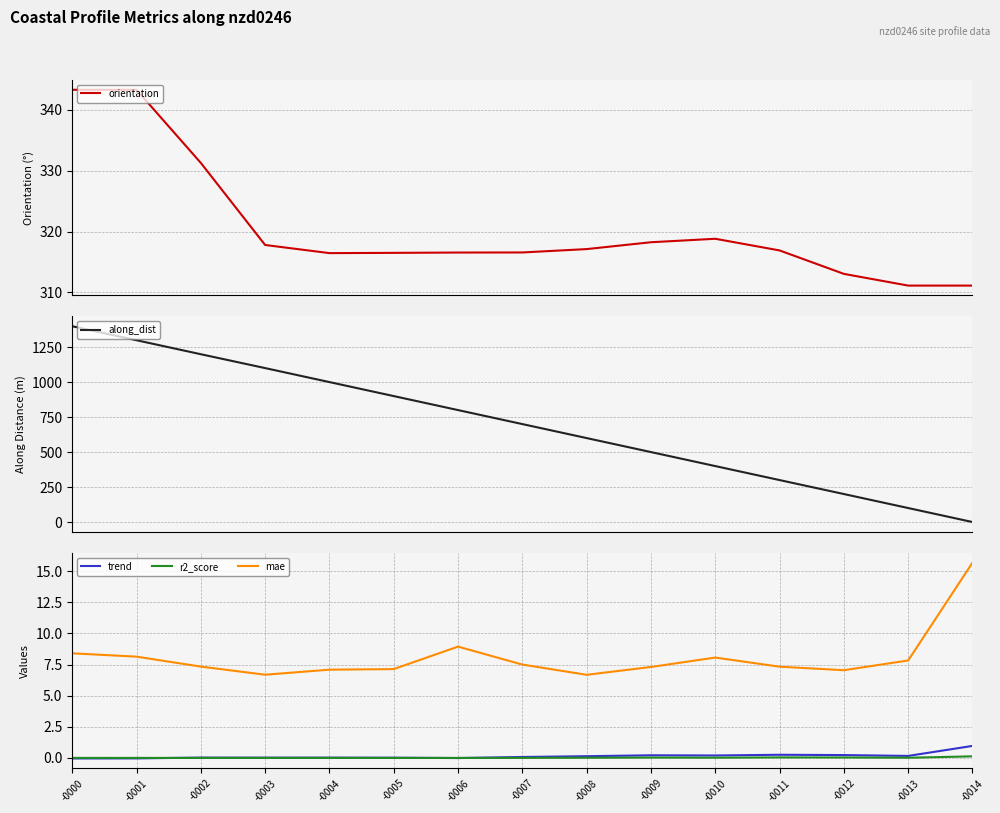

At which category does the chart reach its peak across all series?

-0000